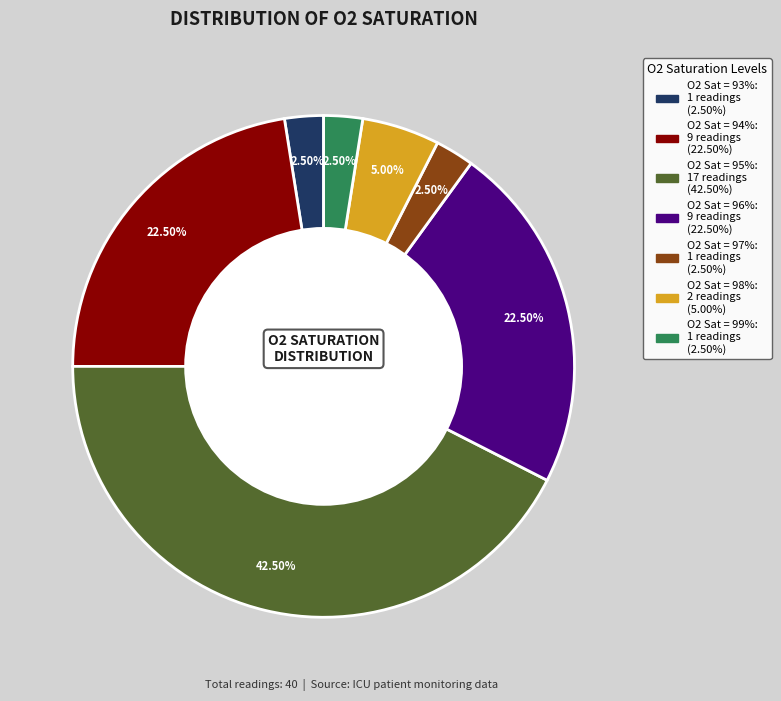

How many segments does this pie chart have?

7